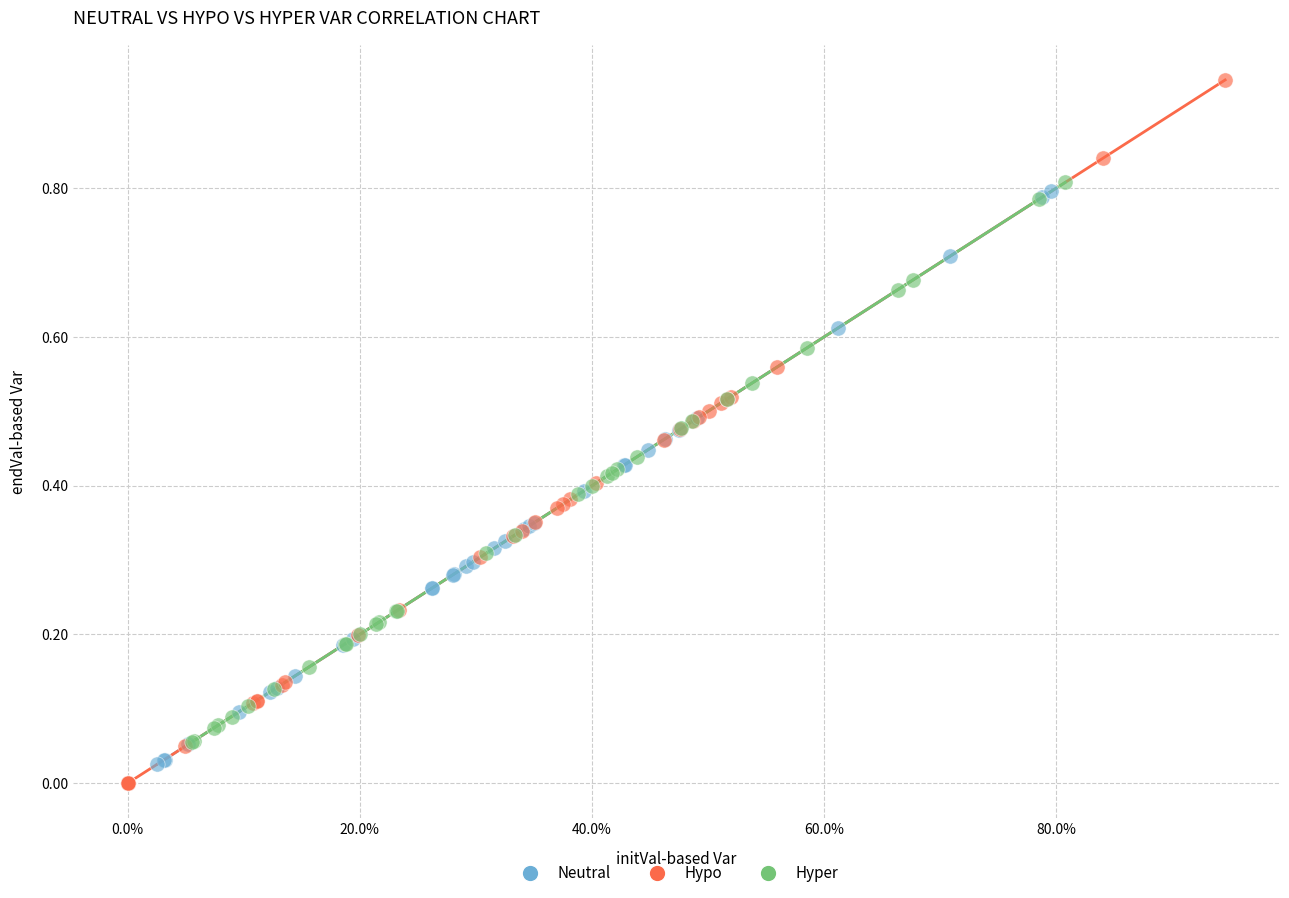

Which series has the widest spread of Y values?

Hypo